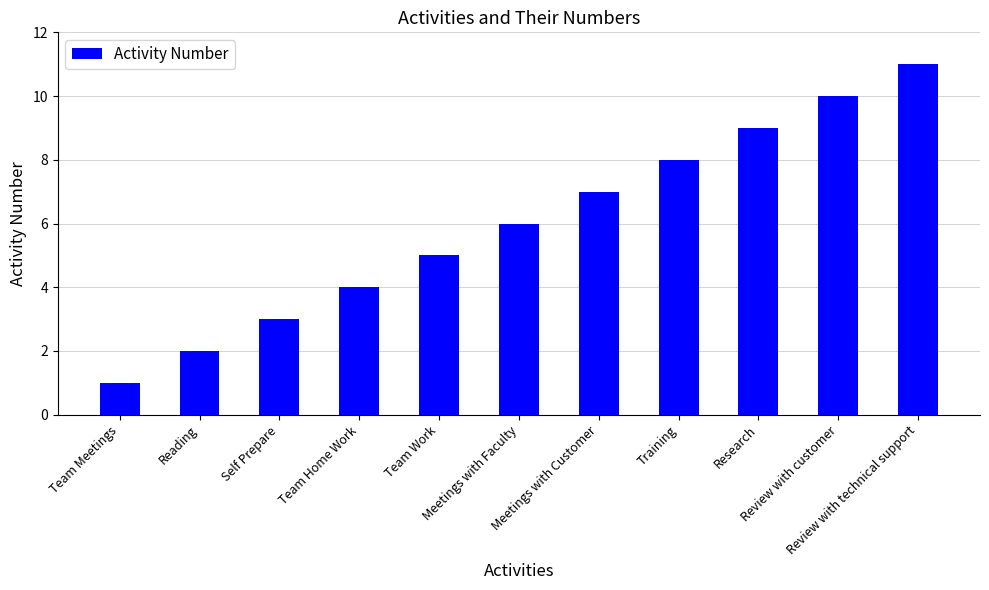

What is the value of the 2nd bar from the left?

2